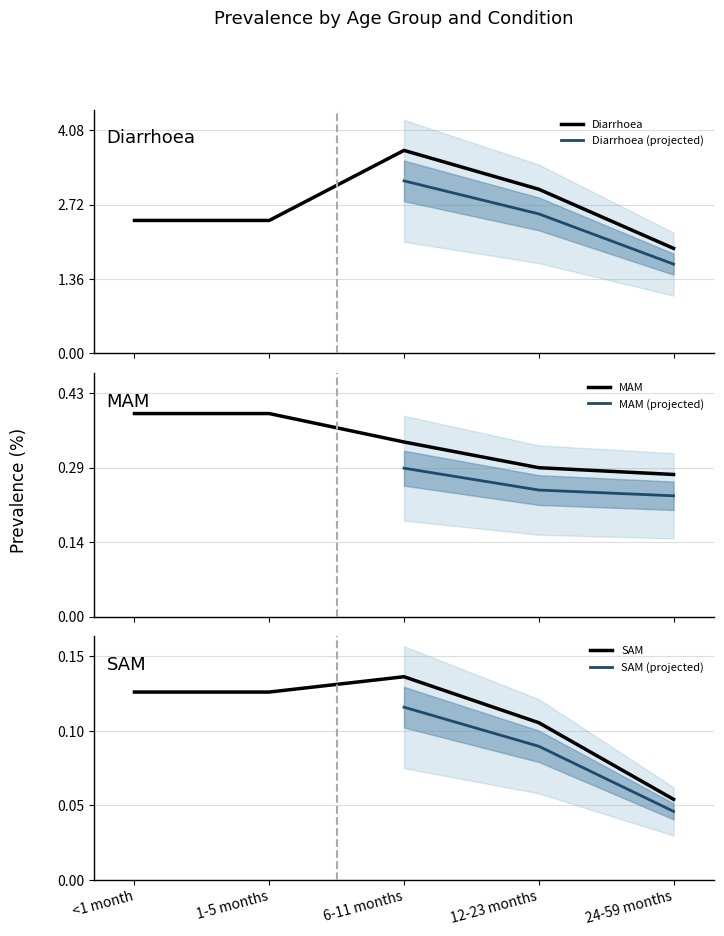

What value does the SAM series have at 12-23 months?

0.1